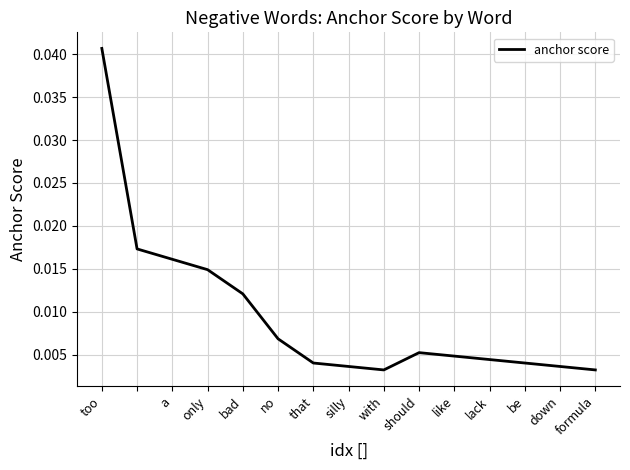

How many interior local valleys (lower than both neighbors) does the data have?

1